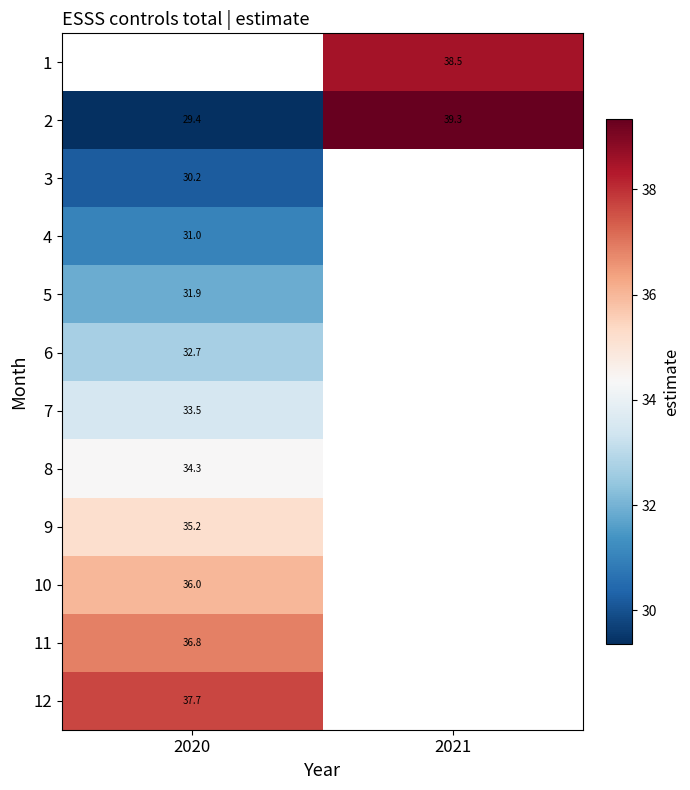

At which category does the chart reach its minimum across all series?

2020